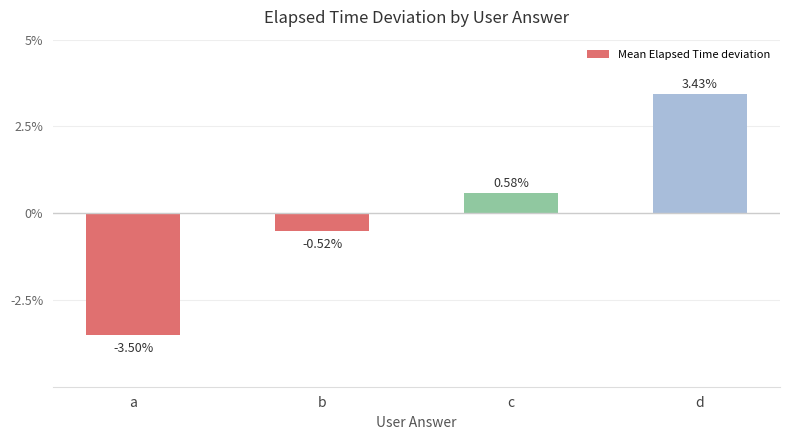

How many data points are above 0?

2